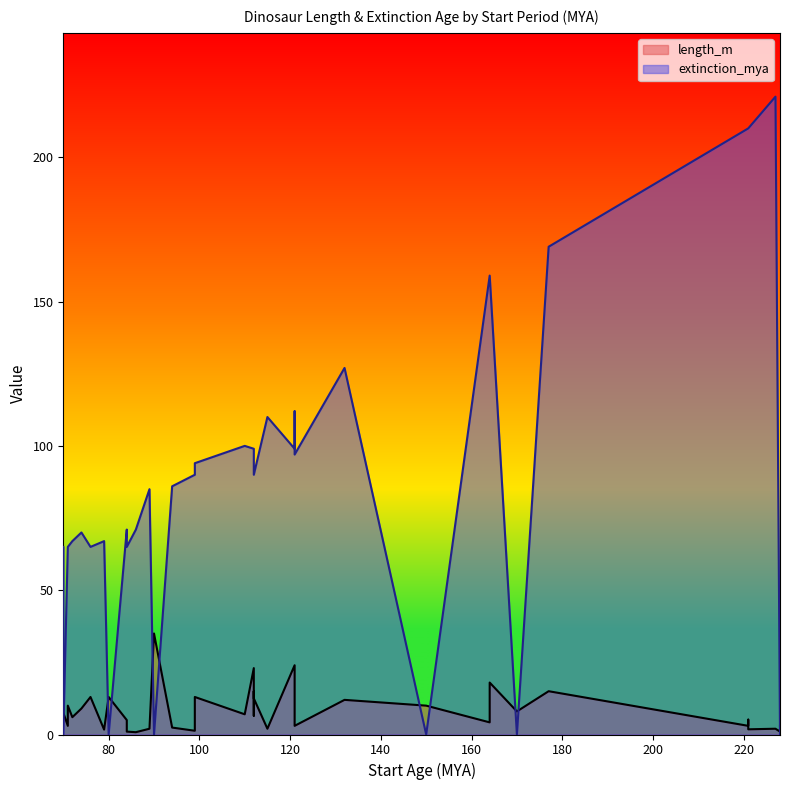

What is the difference between the highest and lowest values at 110?

93.0